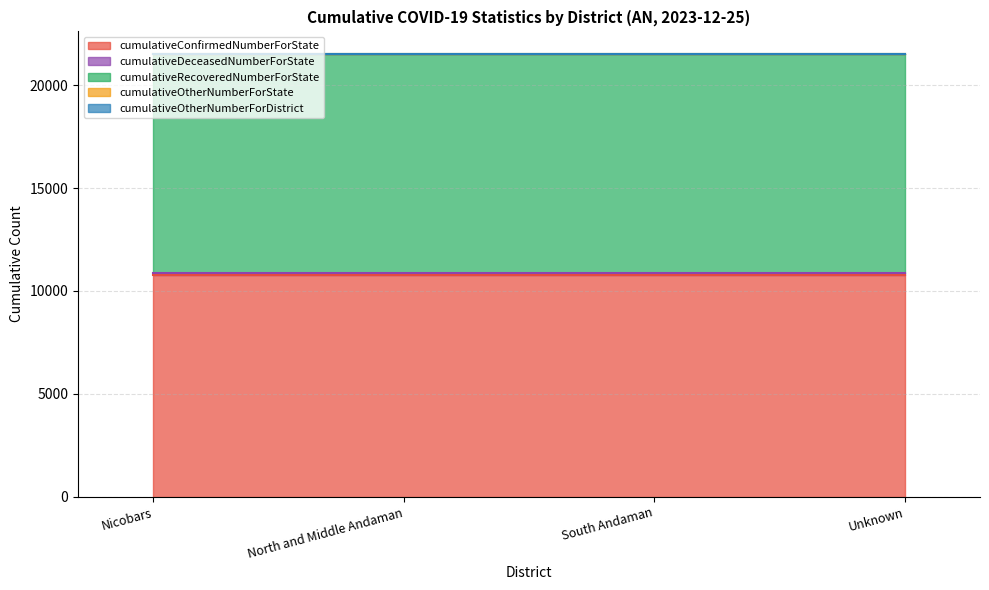

Is it true that cumulativeRecoveredNumberForState equals 17918 at Nicobars?

False